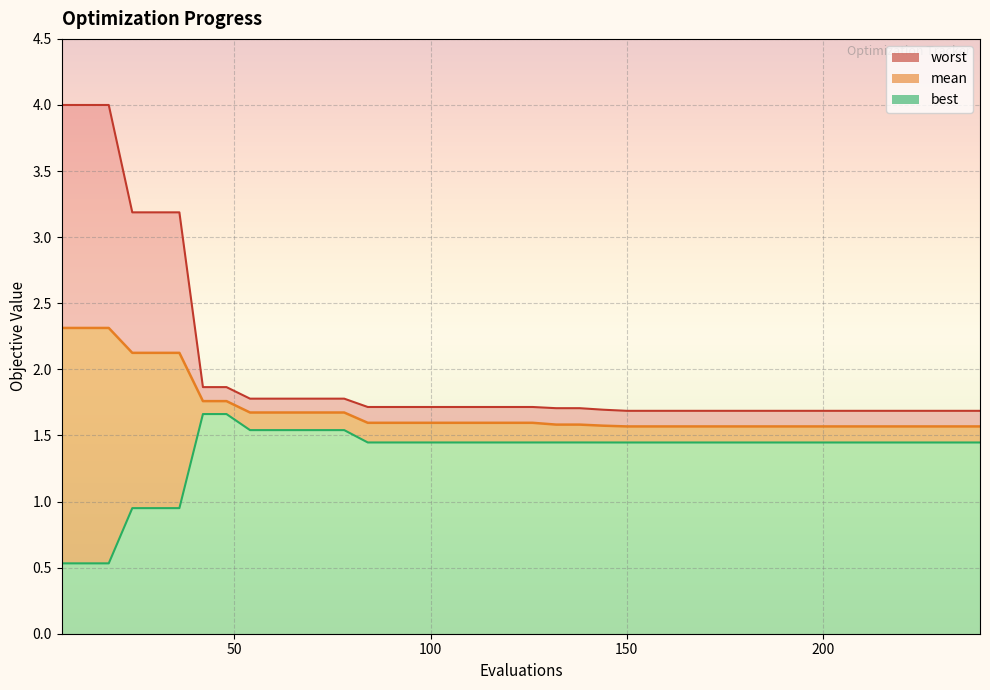

At how many categories does at least one series exceed 0?

40